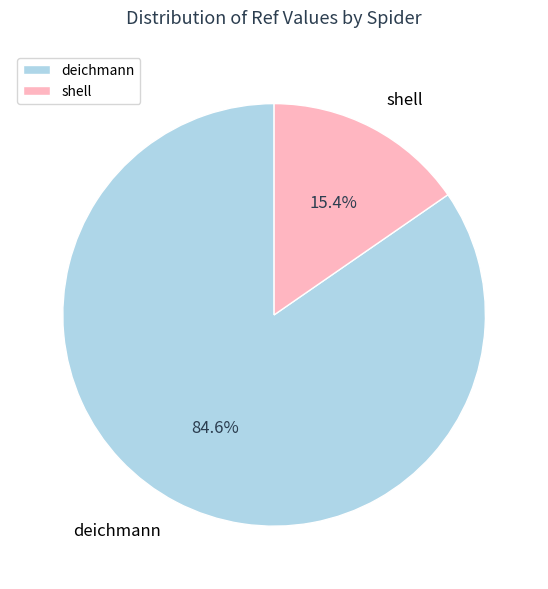

Does deichmann account for over 50% of the chart?

Yes